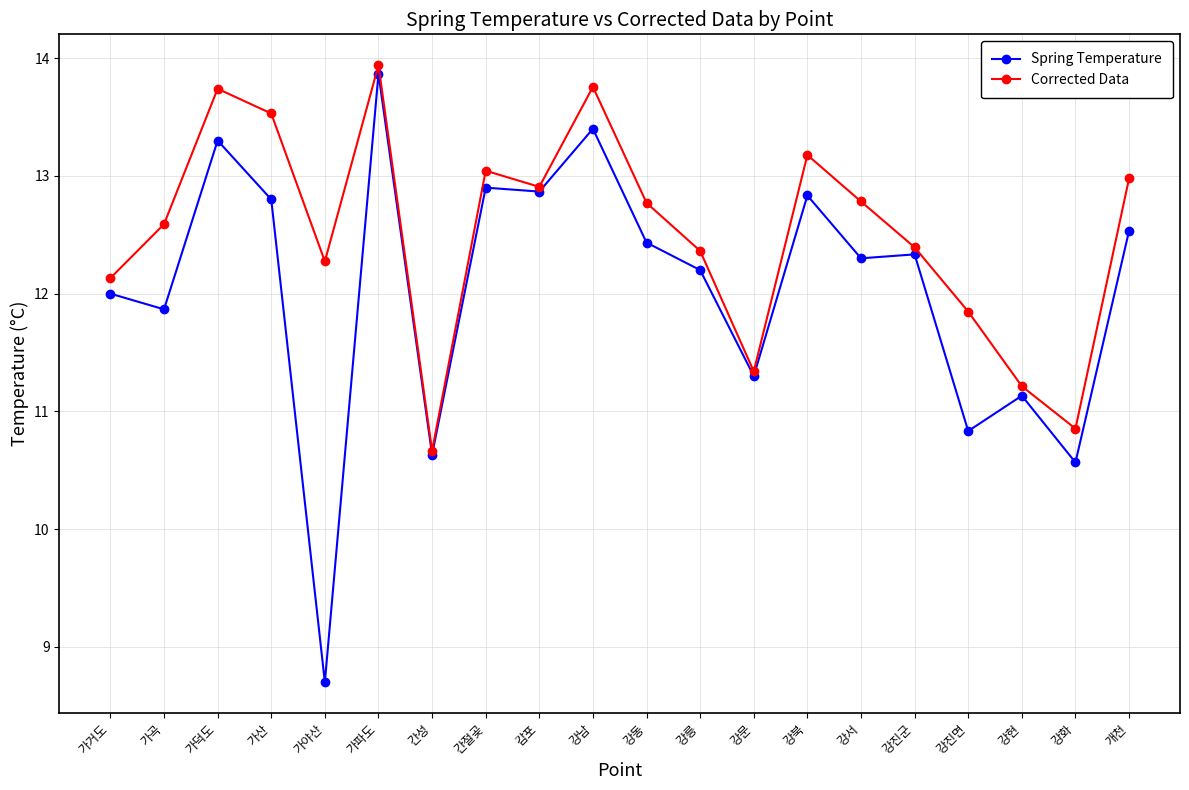

How many lines are shown in the chart?

2